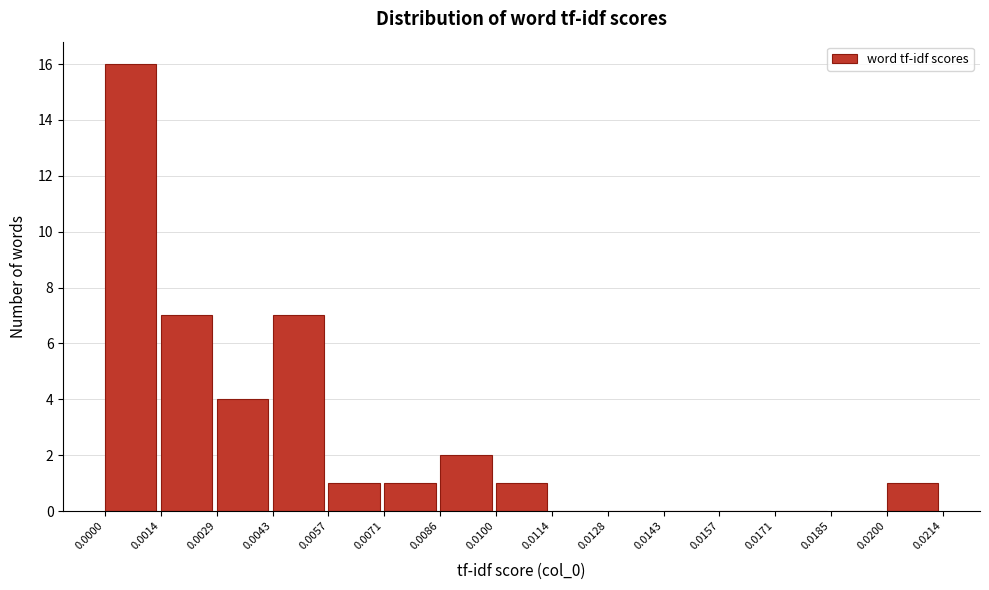

Which range on the x-axis has the tallest bar?

0.0000 to 0.0014